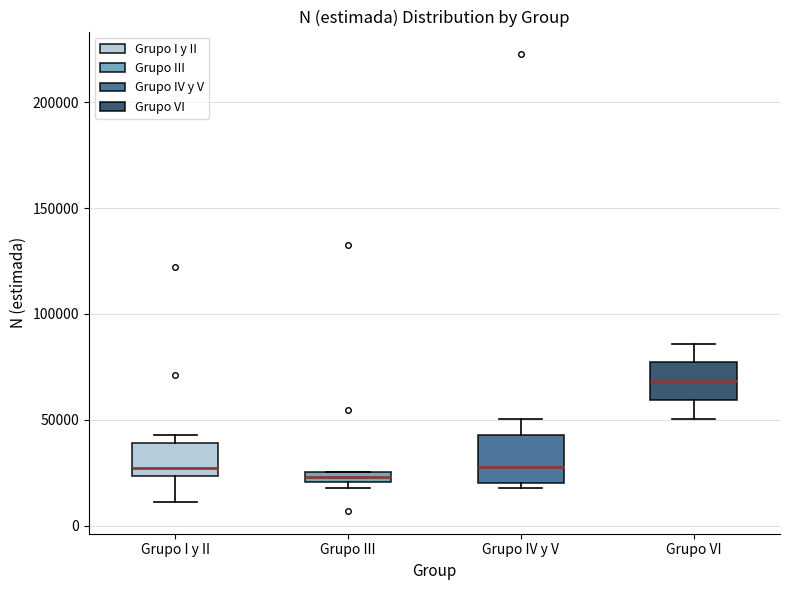

Which box is the tallest, from its lower edge to its upper edge?

Grupo IV y V